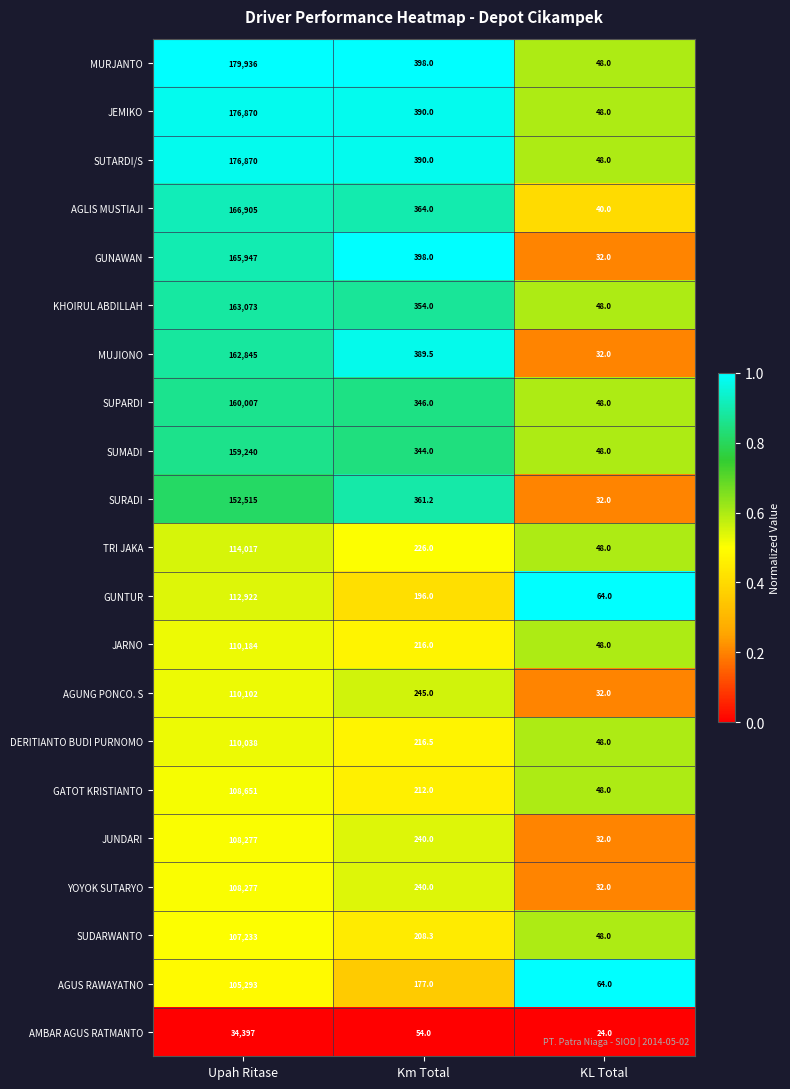

At which category is the sum across all series the highest?

Upah Ritase